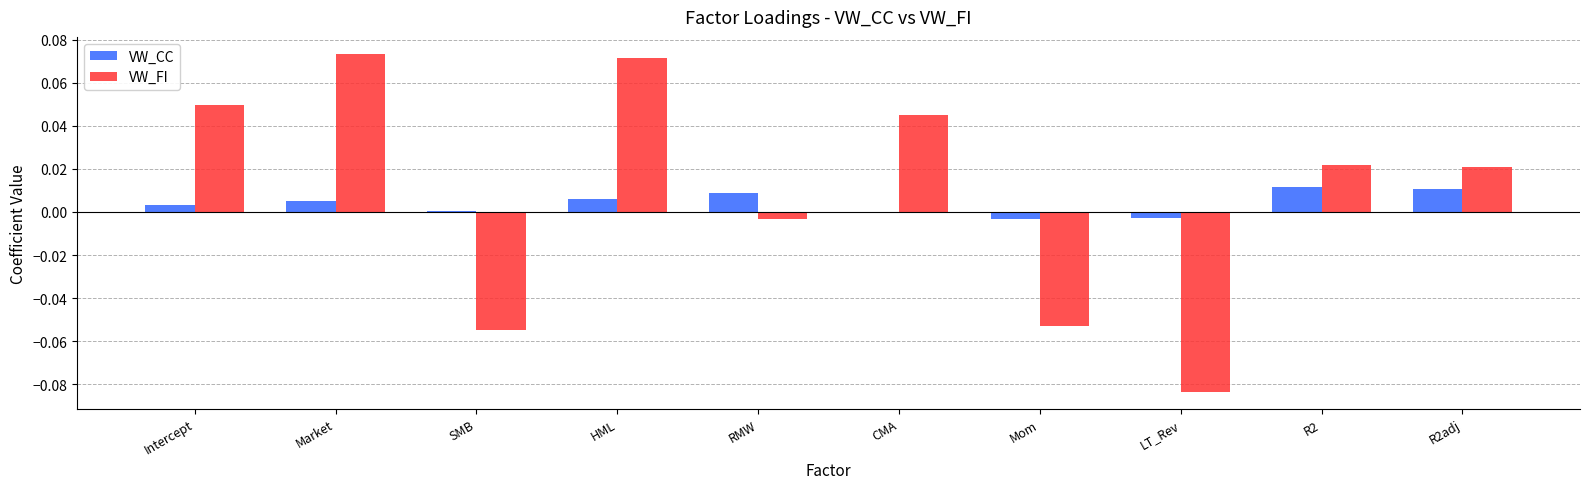

Is the value of VW_CC at R2 greater than the value of VW_FI at R2?

No